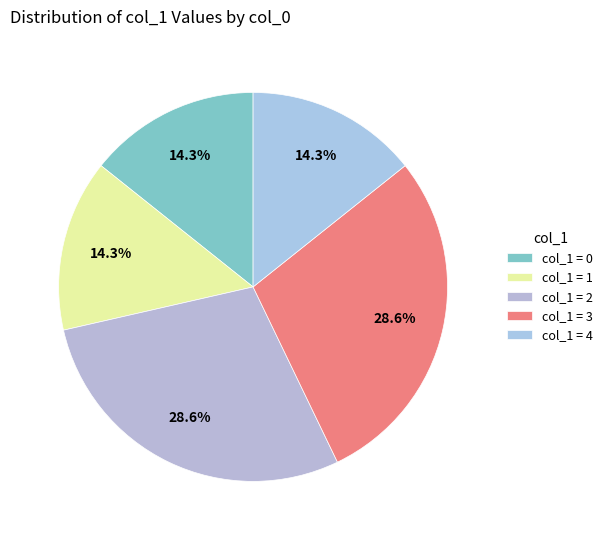

How many slices are in this pie chart?

5